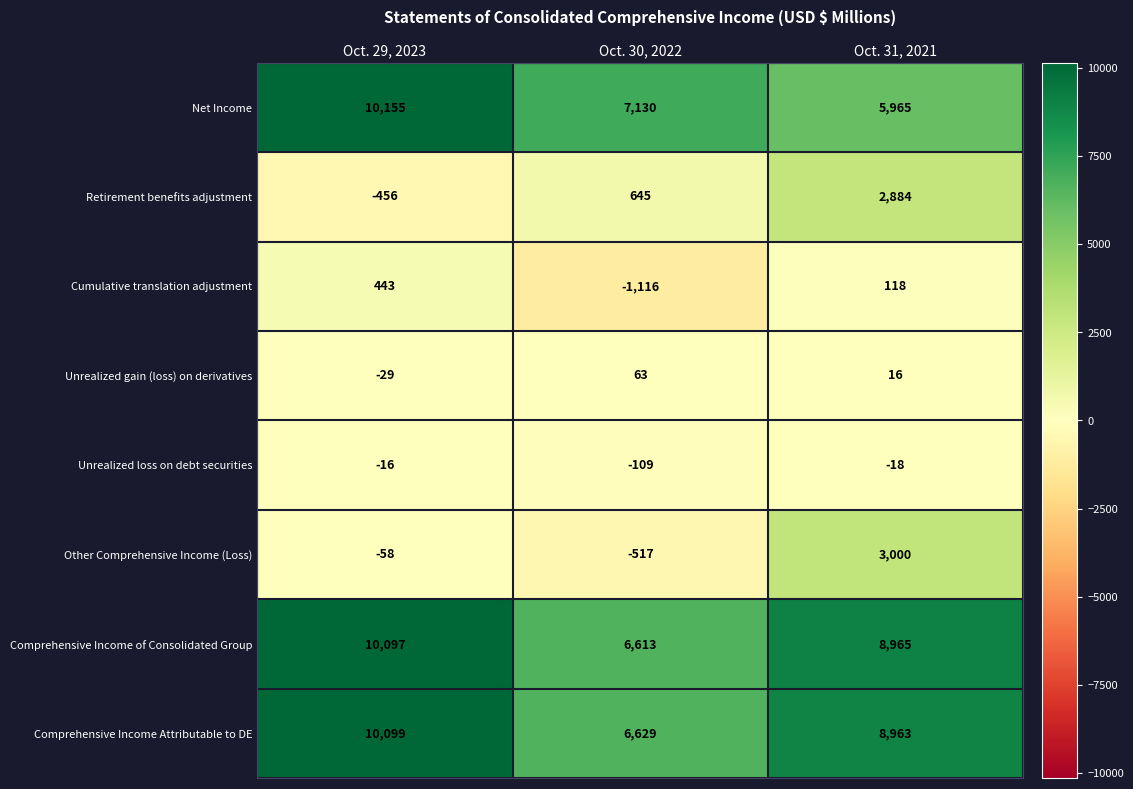

The value of Retirement benefits adjustment at Oct. 30, 2022 is 645. True or false?

True